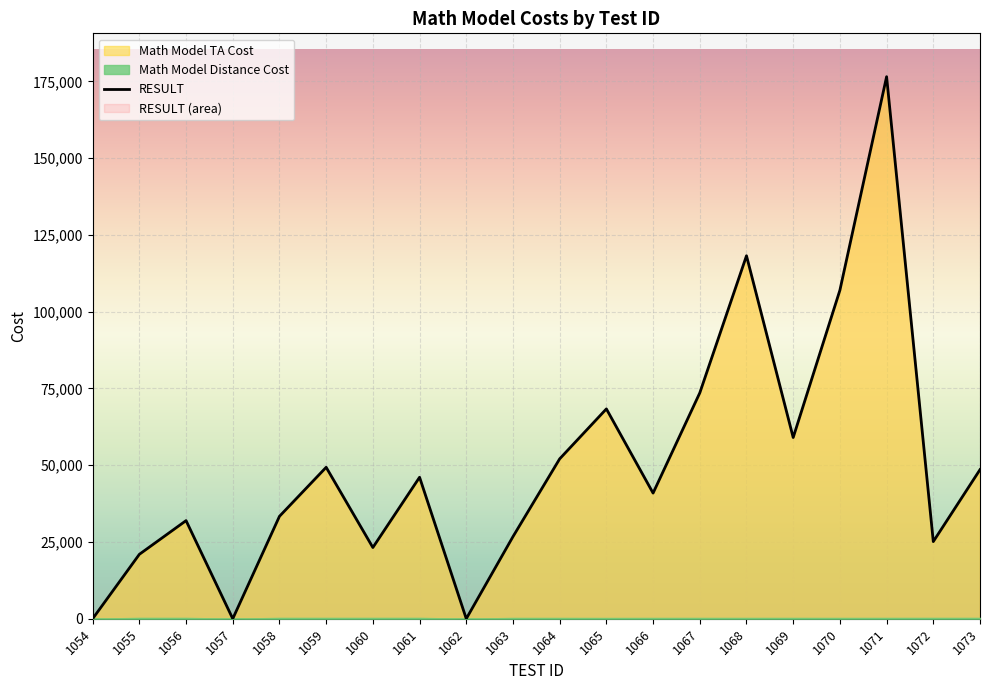

The value of RESULT at 1054 is 0. True or false?

True